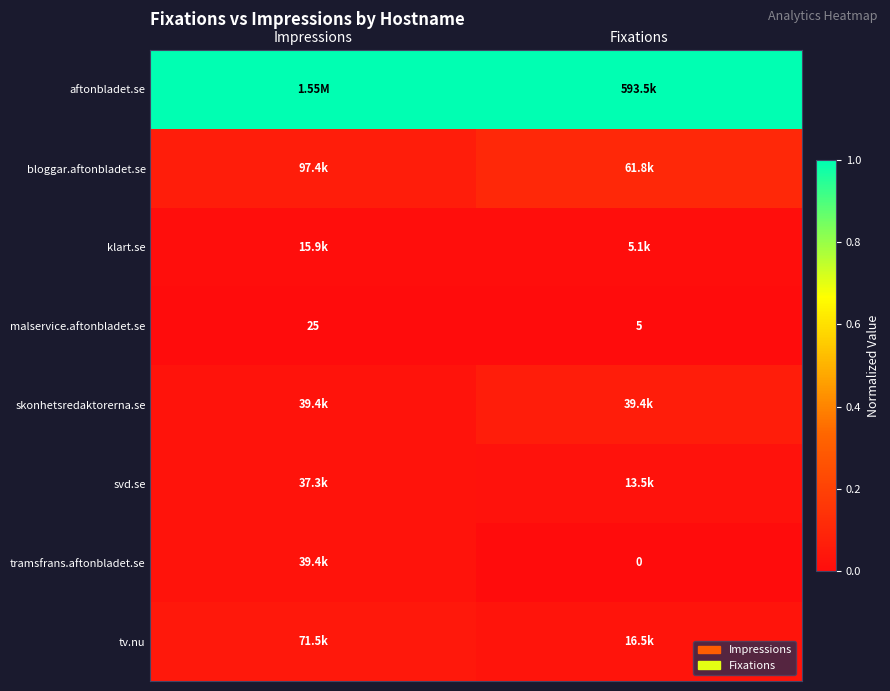

Rank the categories by malservice.aftonbladet.se value from lowest to highest.

Fixations, Impressions